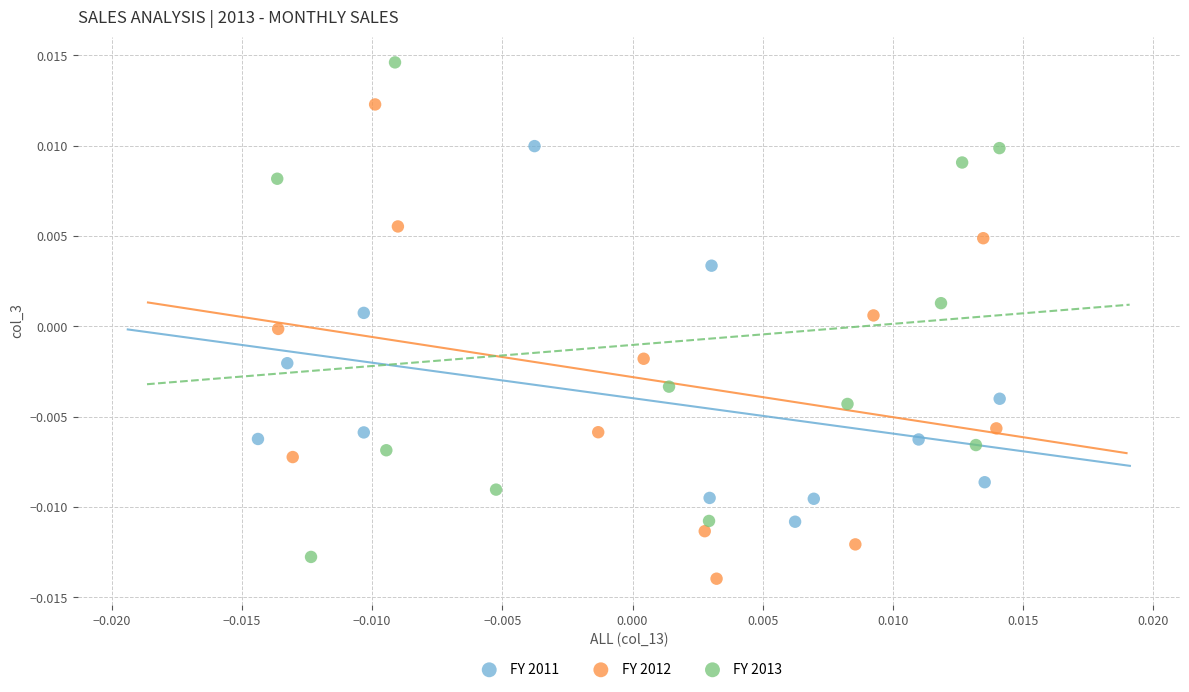

What are all the series names shown in the legend?

FY 2011, FY 2012, FY 2013